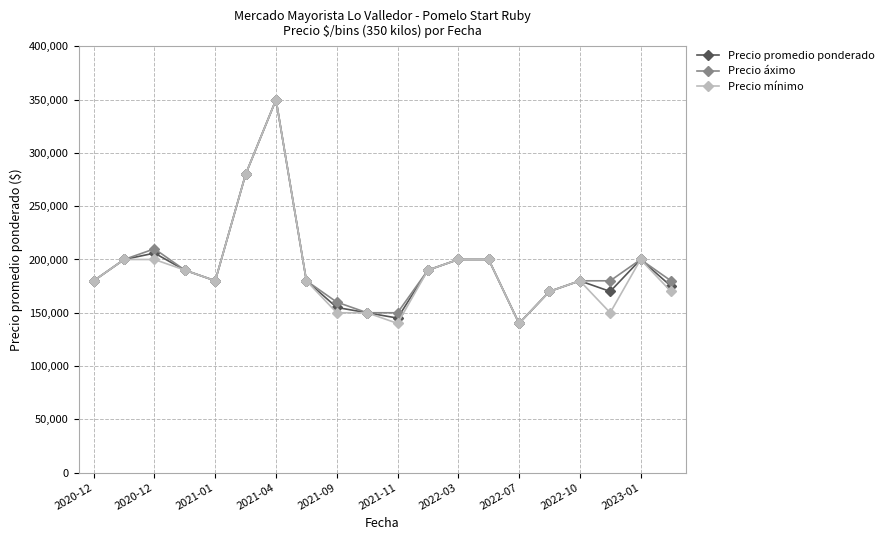

What is the maximum value for Precio áximo?

350000